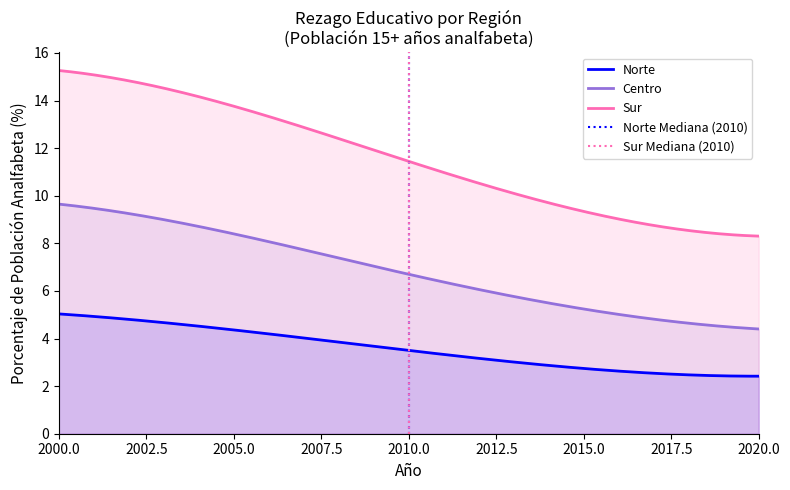

List the series in order of their overall mean, lowest first.

Norte, Centro, Sur